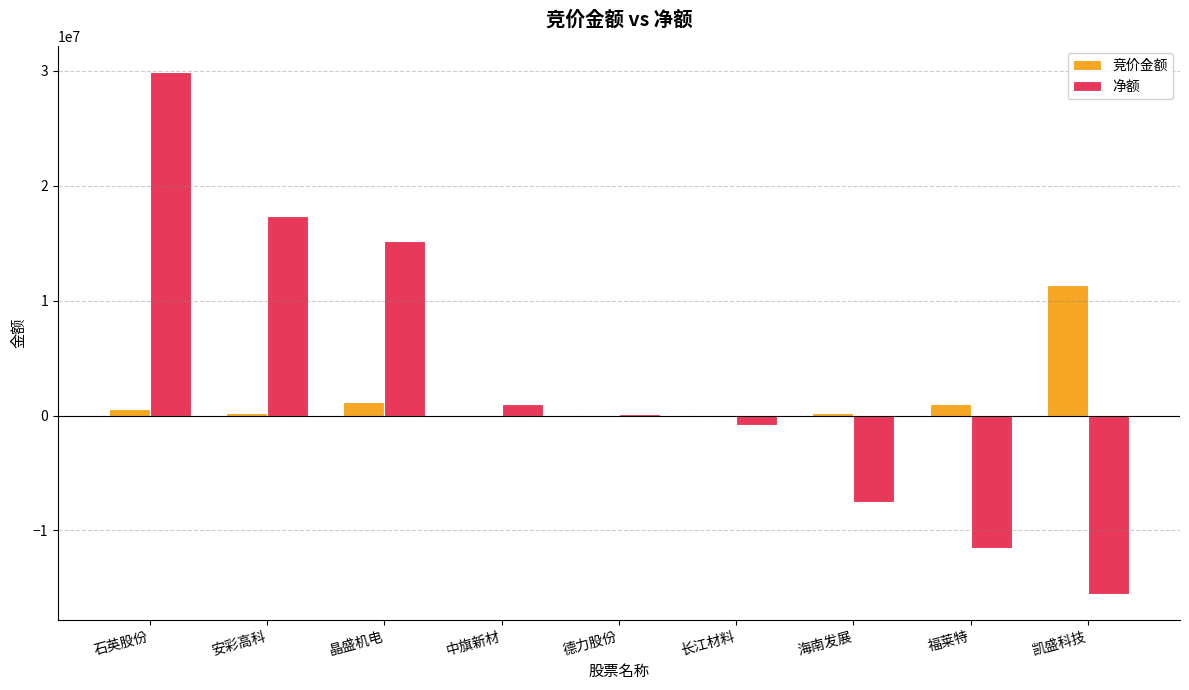

Are the bars grouped side by side (vs. stacked)?

Yes